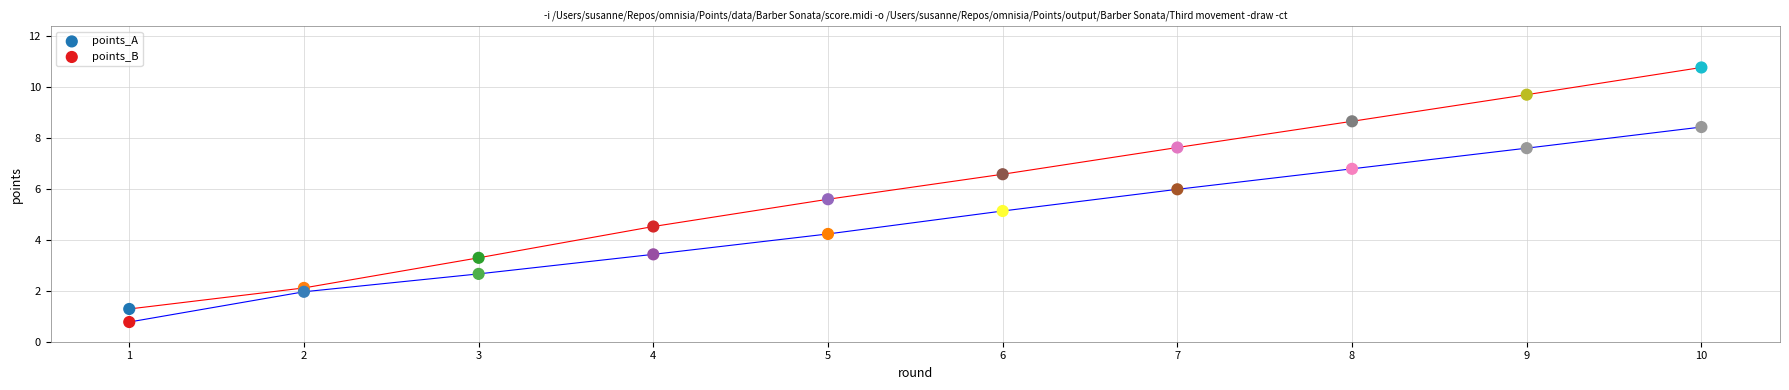

Which series has the widest spread of Y values?

points_A